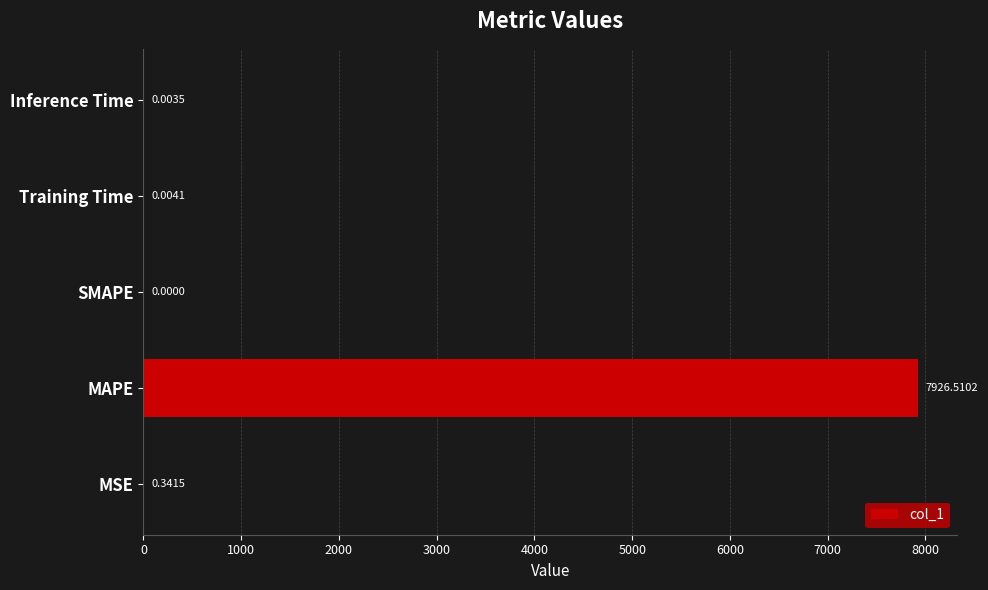

What is the change in value from MSE to MAPE?

+7926.2